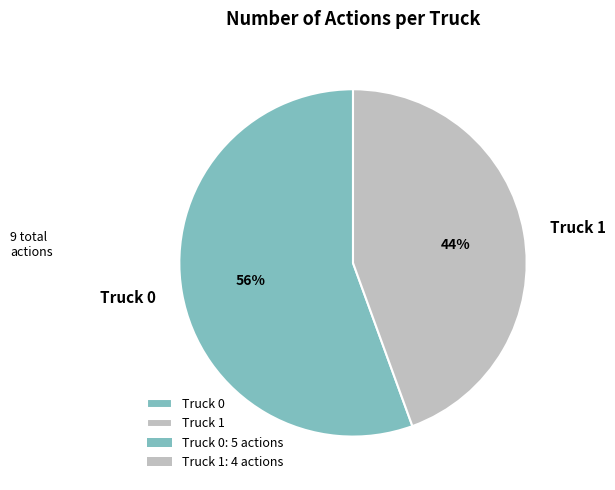

Does Truck 0 represent more than half of the total?

Yes